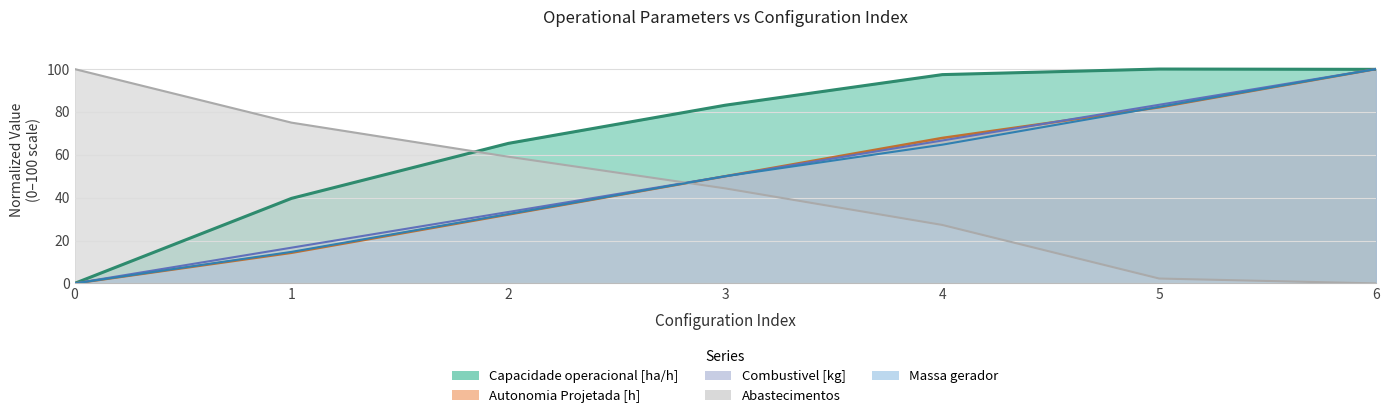

Is the value of Massa gerador at 1 greater than the value of Combustivel [kg] at 0?

Yes